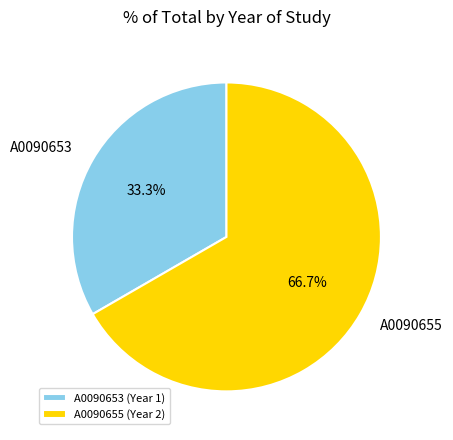

Rank the categories by value from lowest to highest.

A0090653, A0090655